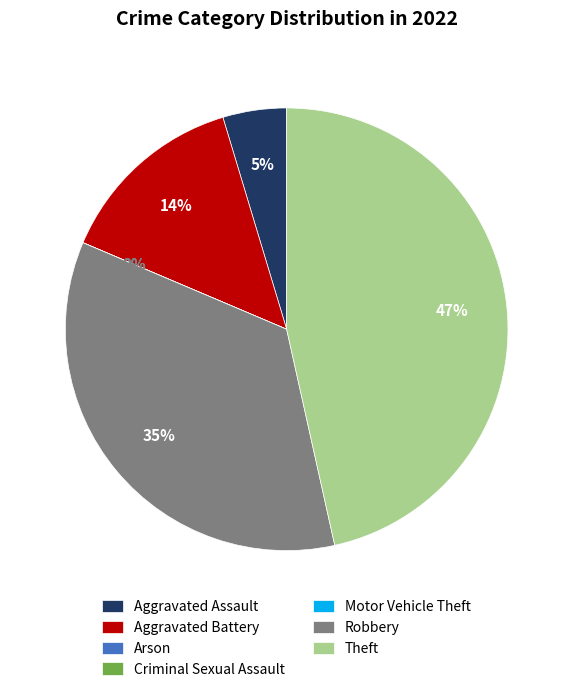

How many slices are in this pie chart?

7